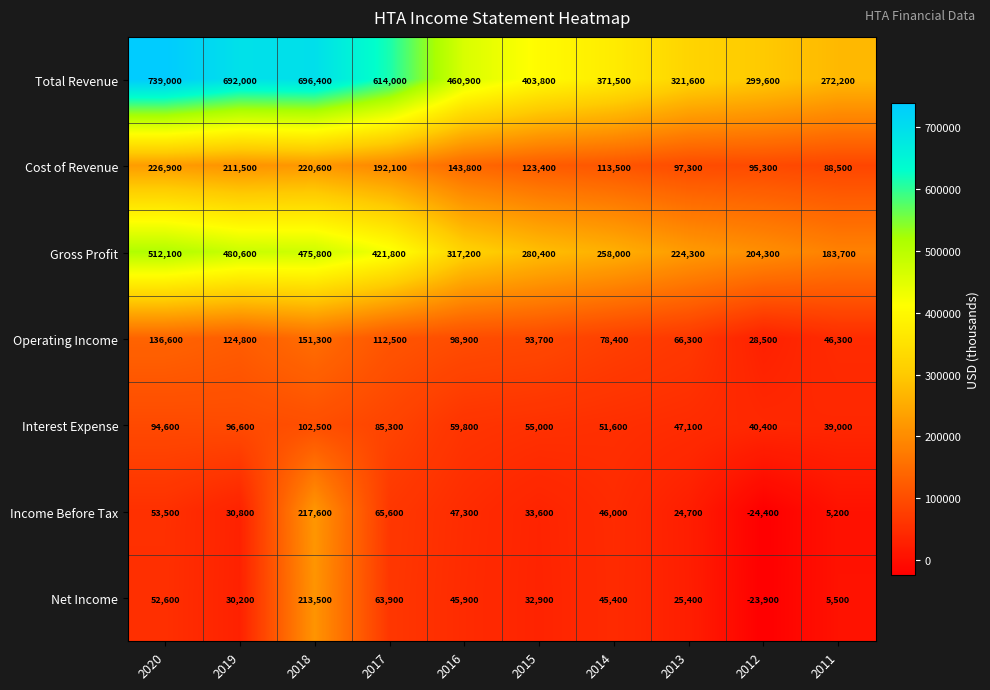

At which category is the sum across all series the highest?

2018